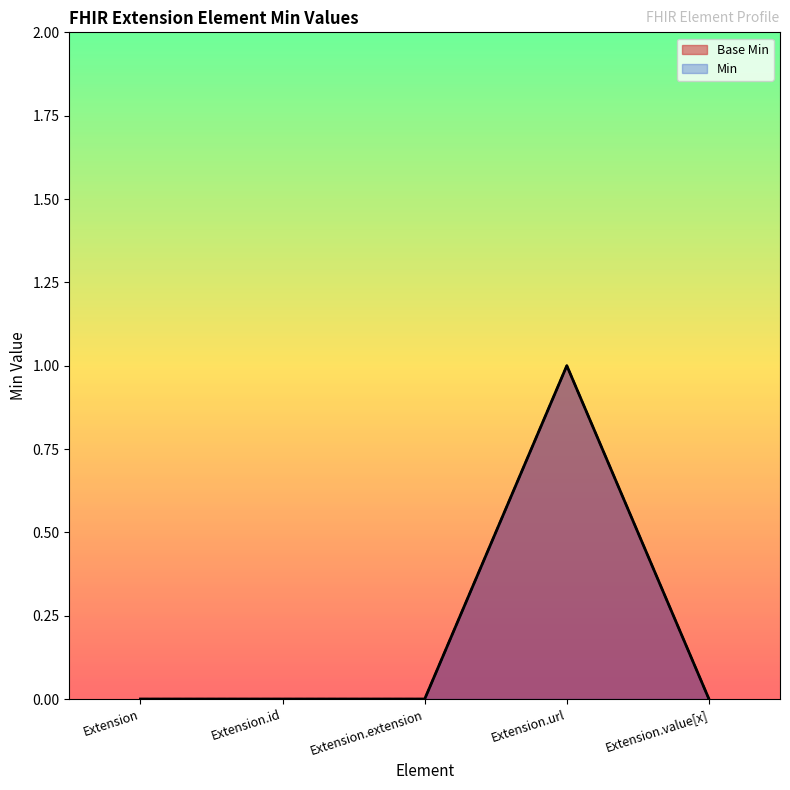

Where is Base Min nearest to the value 0?

Extension